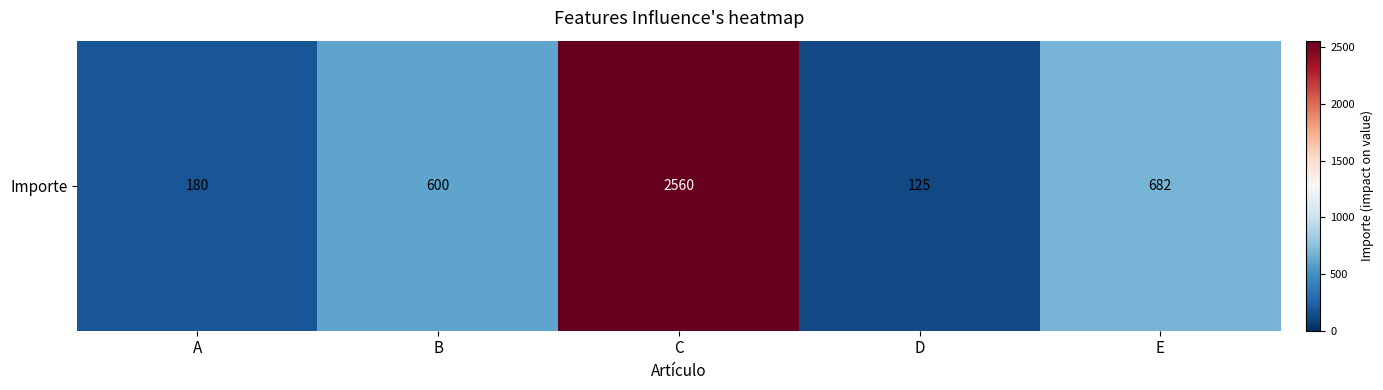

The chart shows a value of 296 at A. True or false?

False